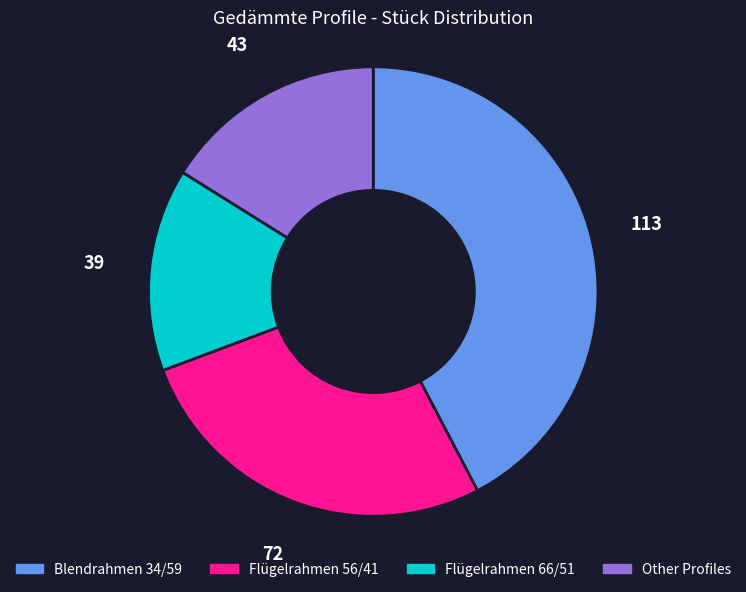

Does any single category account for the majority?

No